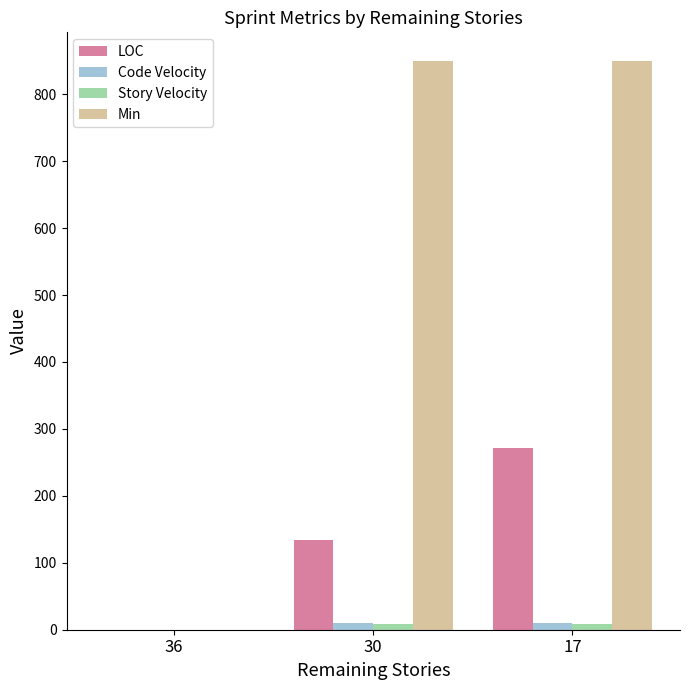

What is the maximum value shown in the chart?

850.0